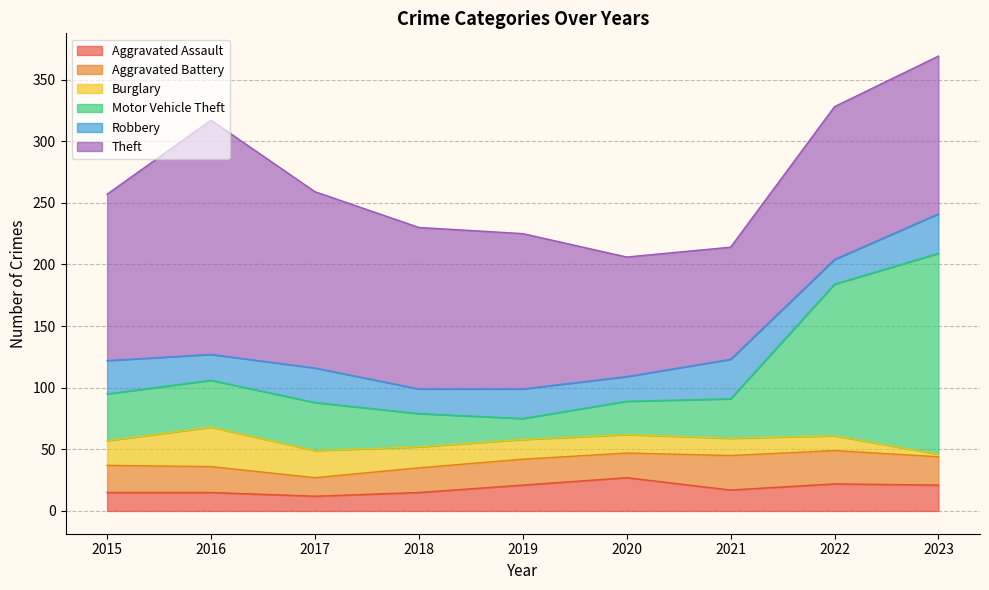

Where does the Aggravated Assault series first go above 17?

2019